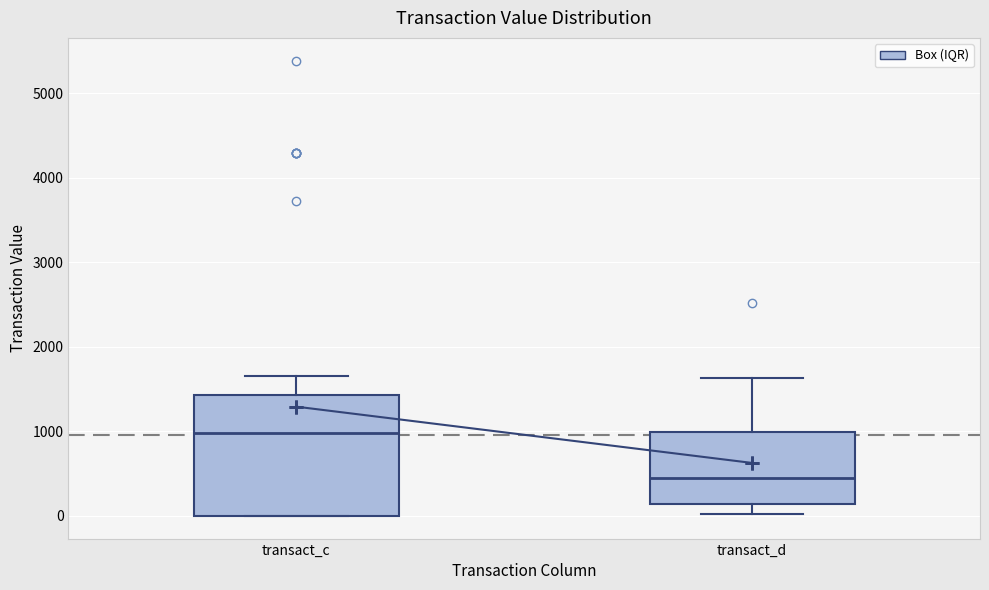

Which box is the tallest, from its lower edge to its upper edge?

transact_c